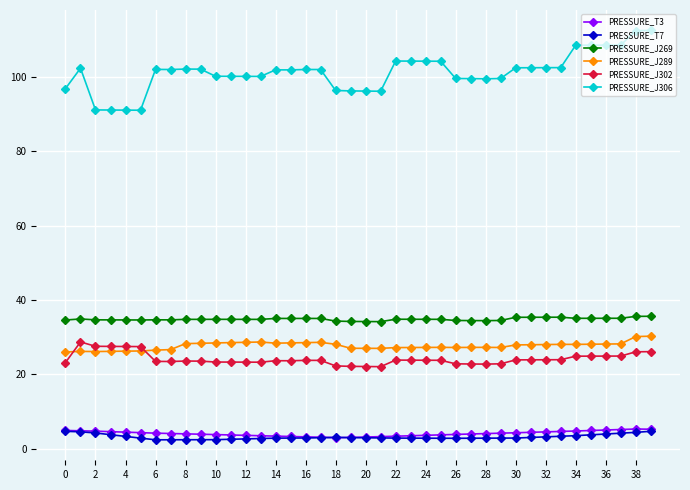

What are all the series names shown in the legend?

PRESSURE_T3, PRESSURE_T7, PRESSURE_J269, PRESSURE_J289, PRESSURE_J302, PRESSURE_J306